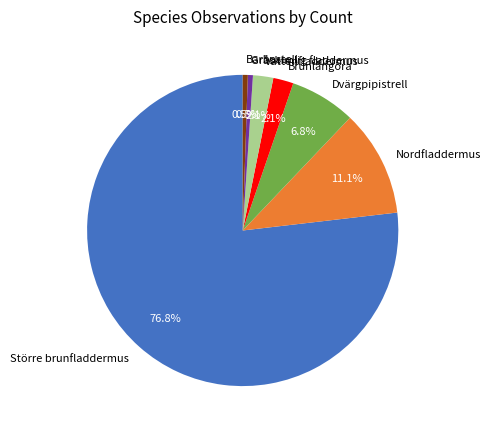

To the nearest percent, what is the difference between the largest and smallest slice percentages?

76%